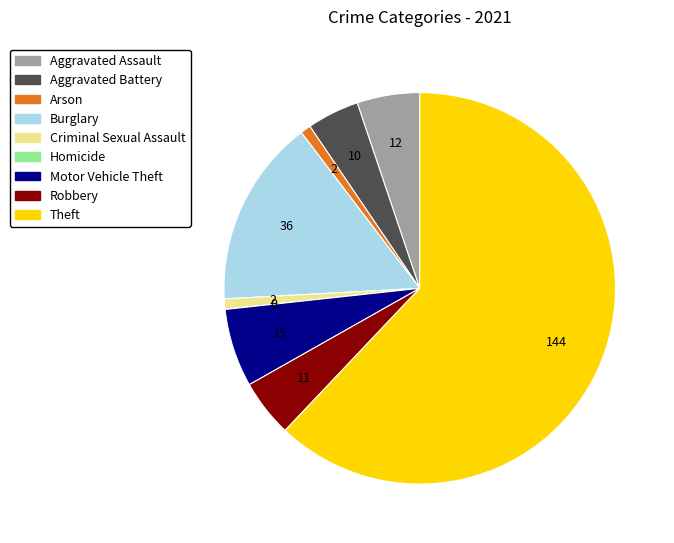

Do Aggravated Battery and Motor Vehicle Theft together represent more than half of the pie?

No